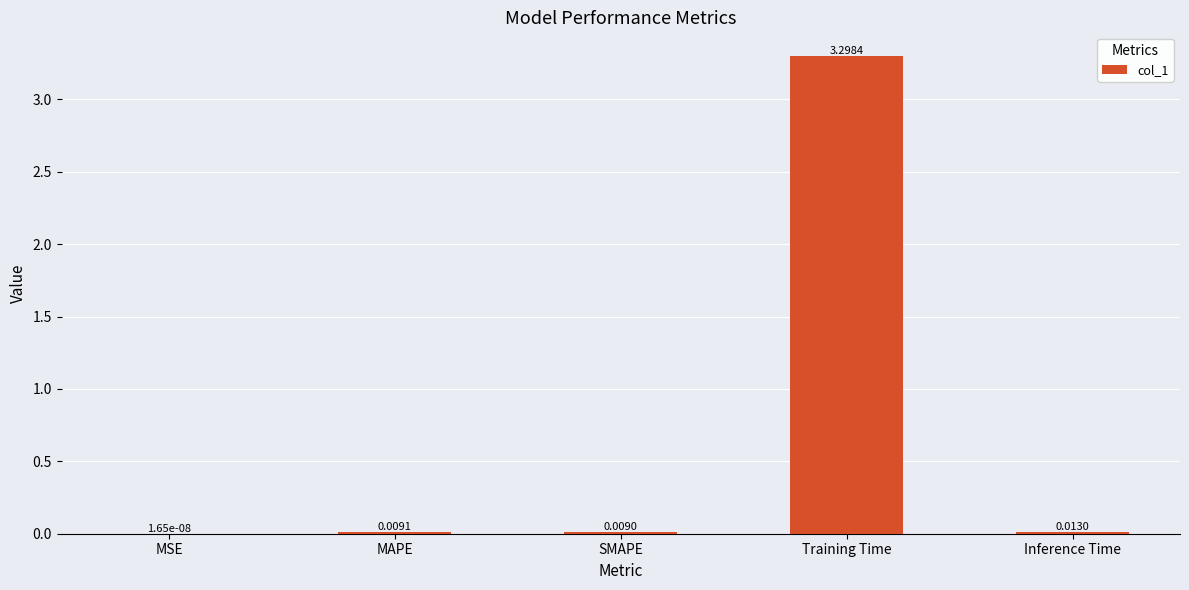

Between MSE and Training Time, which is larger?

Training Time